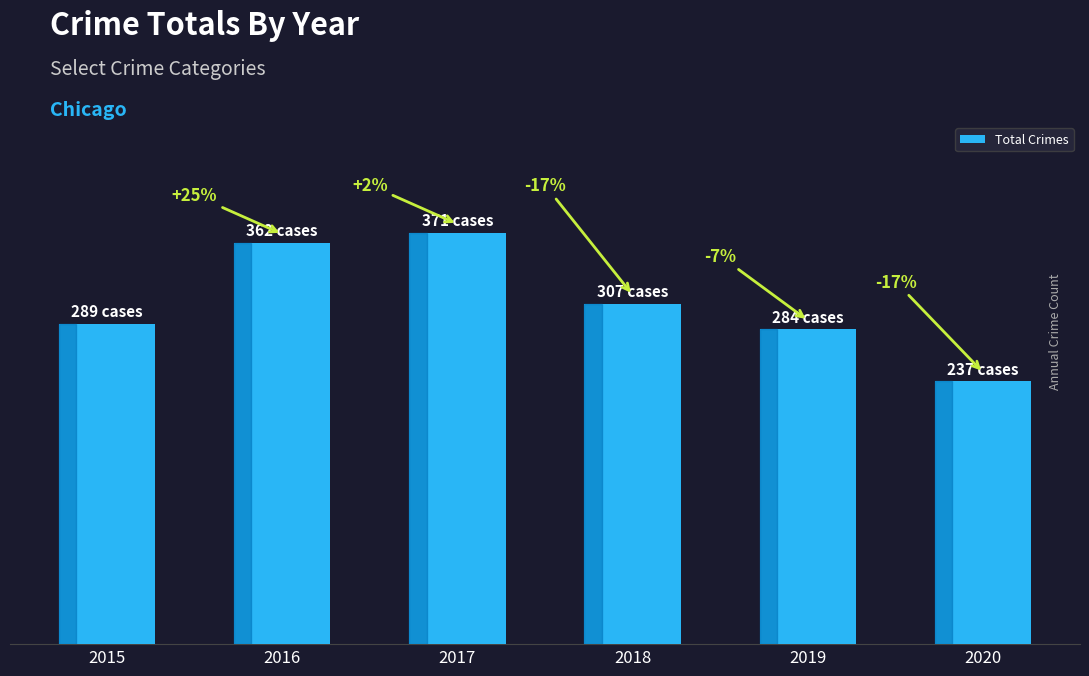

True or false: the data shows 583 at 2016.

False